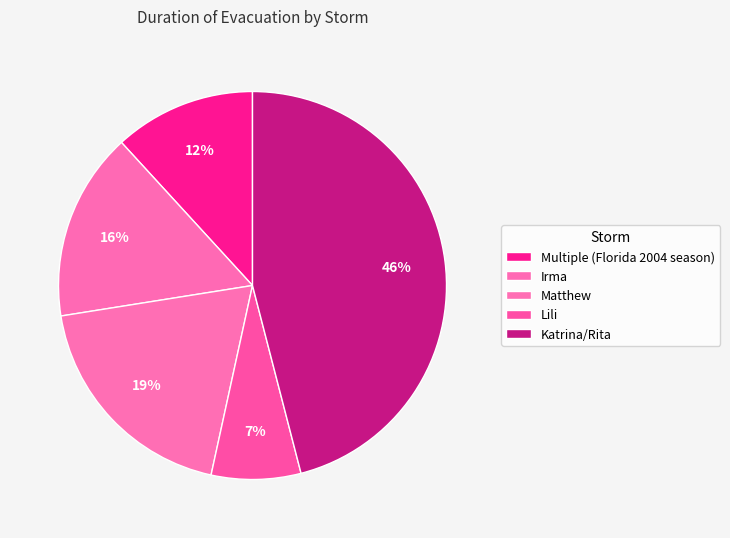

Approximately how many times larger is the value at Matthew compared to Katrina/Rita?

0.4